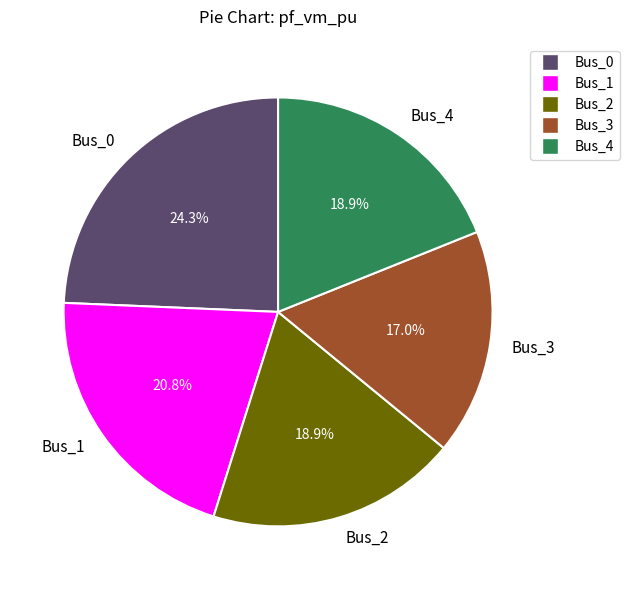

What percentage is the Bus_1 slice, to the nearest percent?

21%